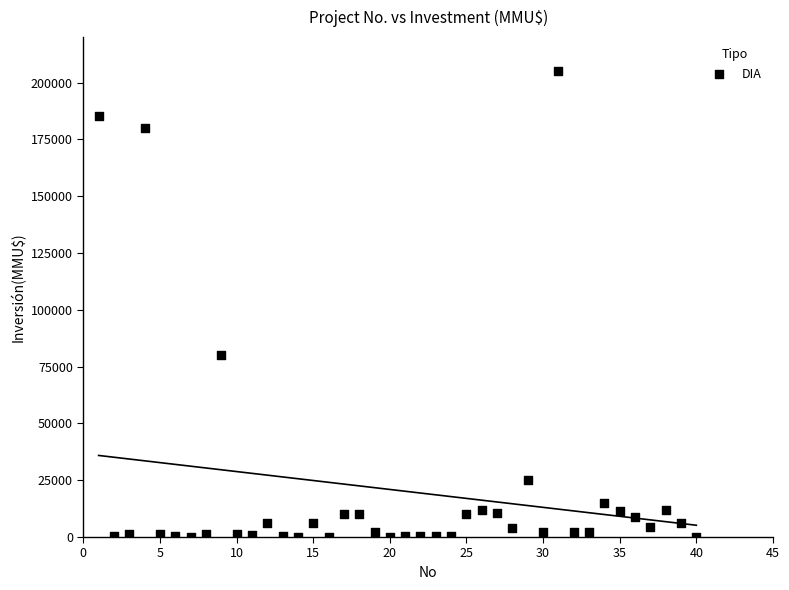

What is the range of X values (max minus min)?

39